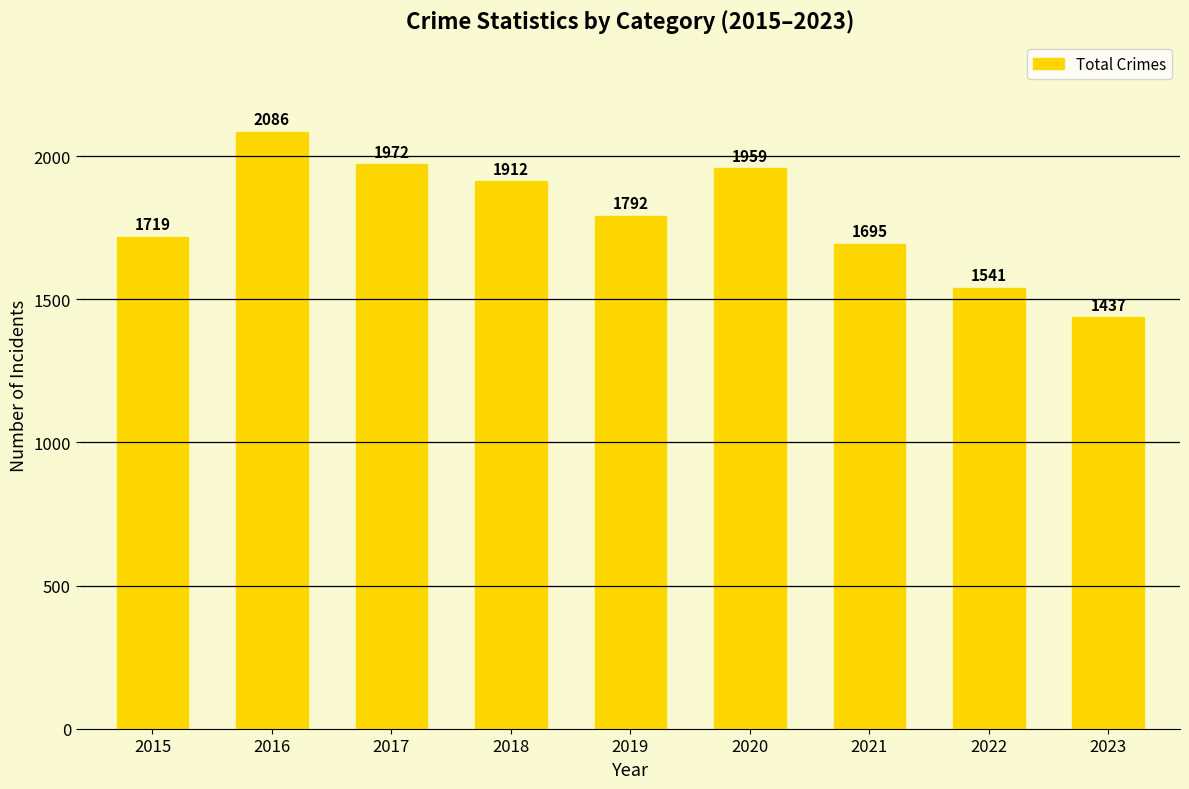

The chart shows a value of 1695 at 2021. True or false?

True